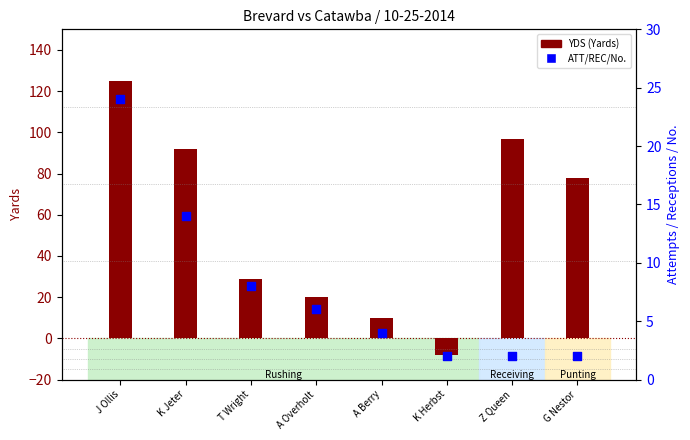

Which series has the largest total across all categories?

YDS (Yards)